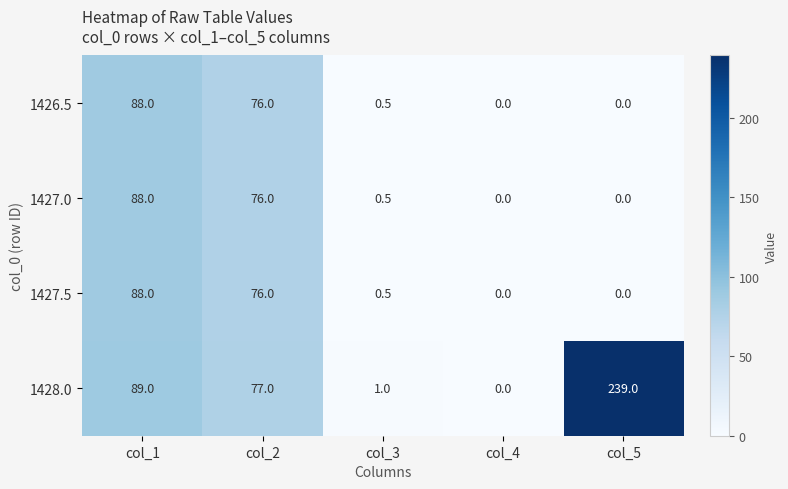

What is the average value of the 1428.0 series?

81.2